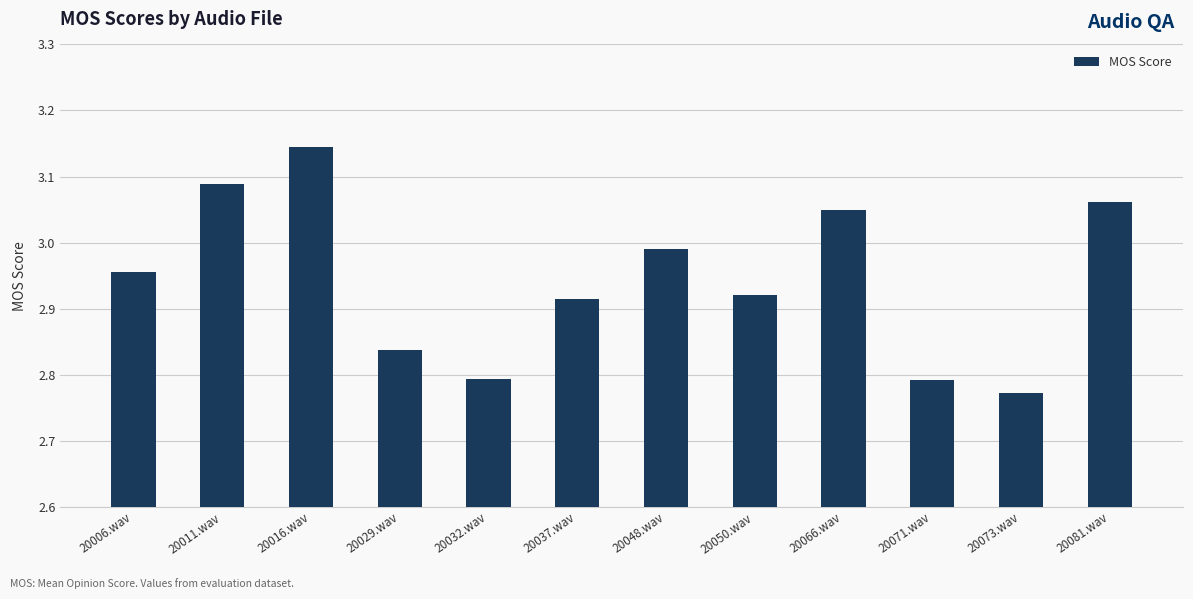

What is the ratio of the value at 20050.wav to the value at 20048.wav?

1.0